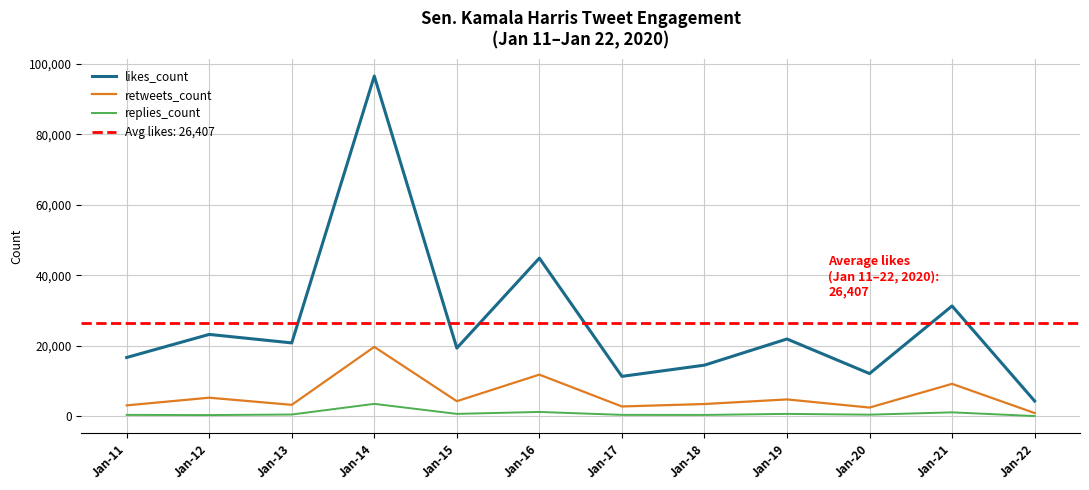

What is the value of the replies_count point at the 4th from the left?

3531